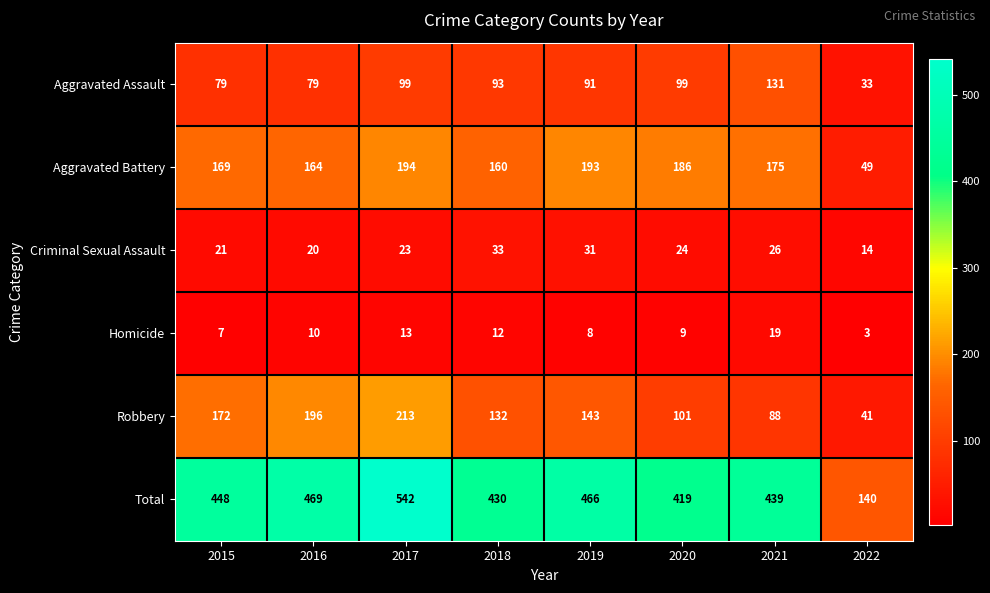

What is the average value of the Total series?

419